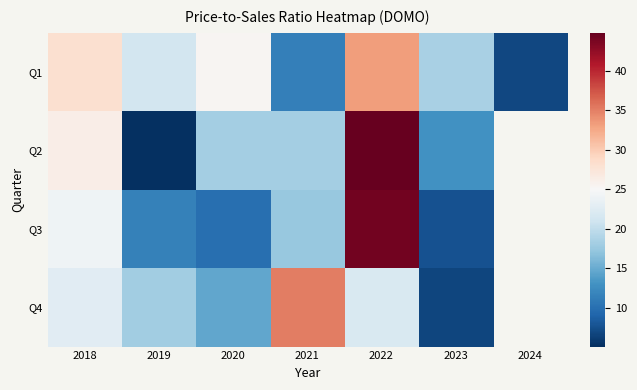

What is the sum of the Q2 values at 2019 and 2022?

49.9